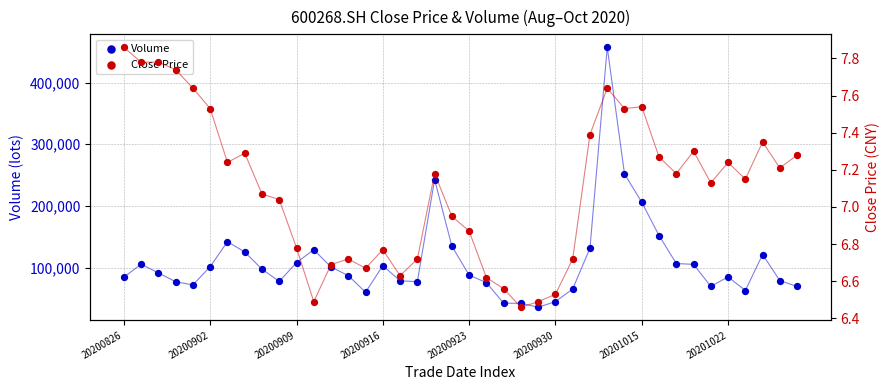

What are all the series names shown in the legend?

Volume, Close Price